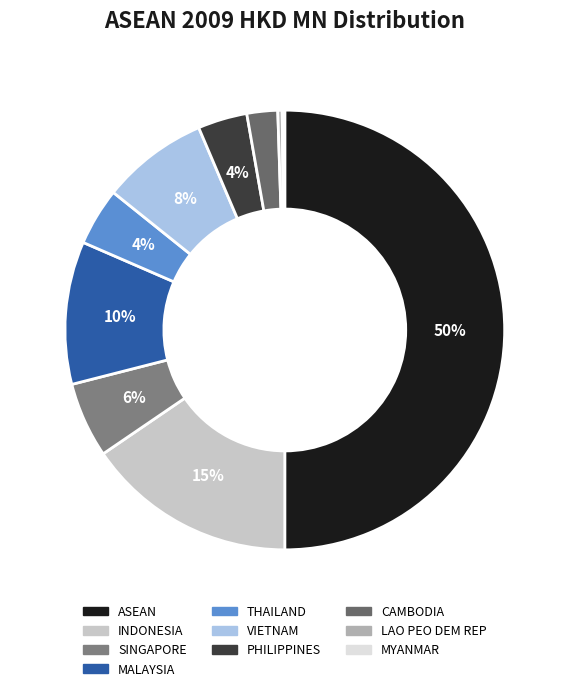

Which slice is the smallest?

MYANMAR